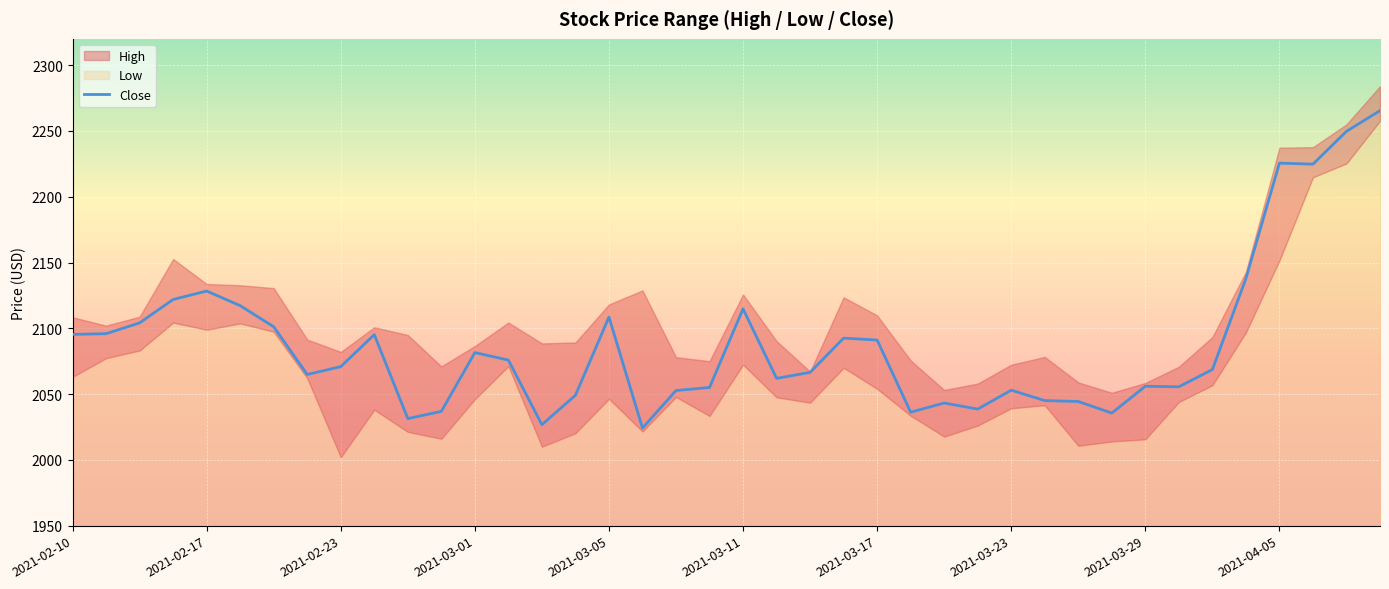

What is the difference between the second highest and second lowest values?

223.0